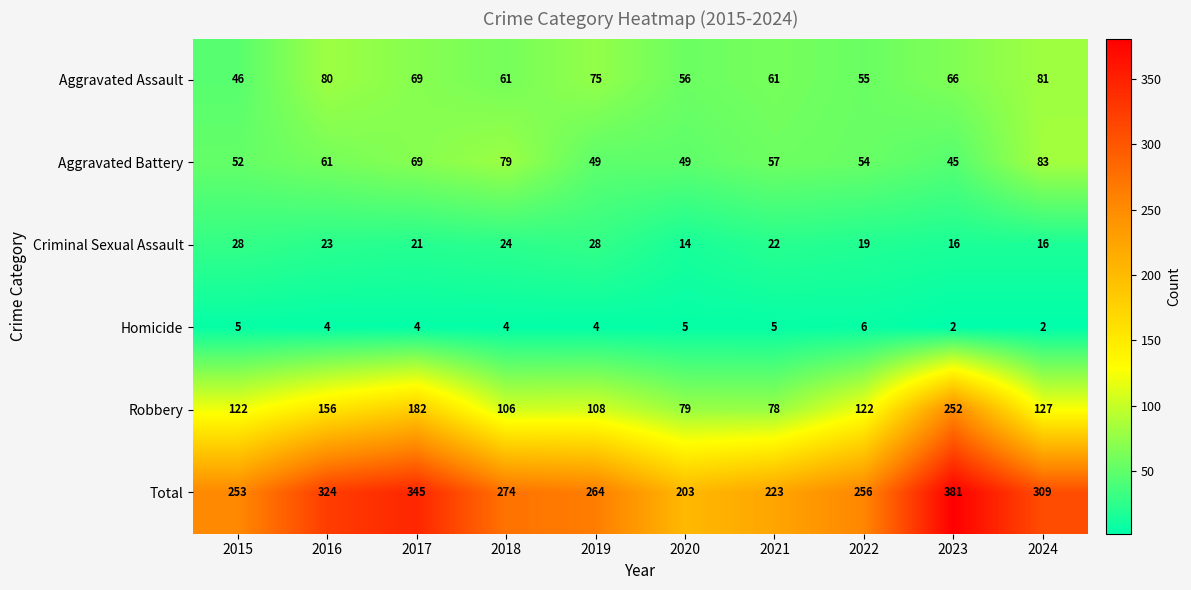

True or false: Aggravated Assault has a value of 21 at 2024.

False